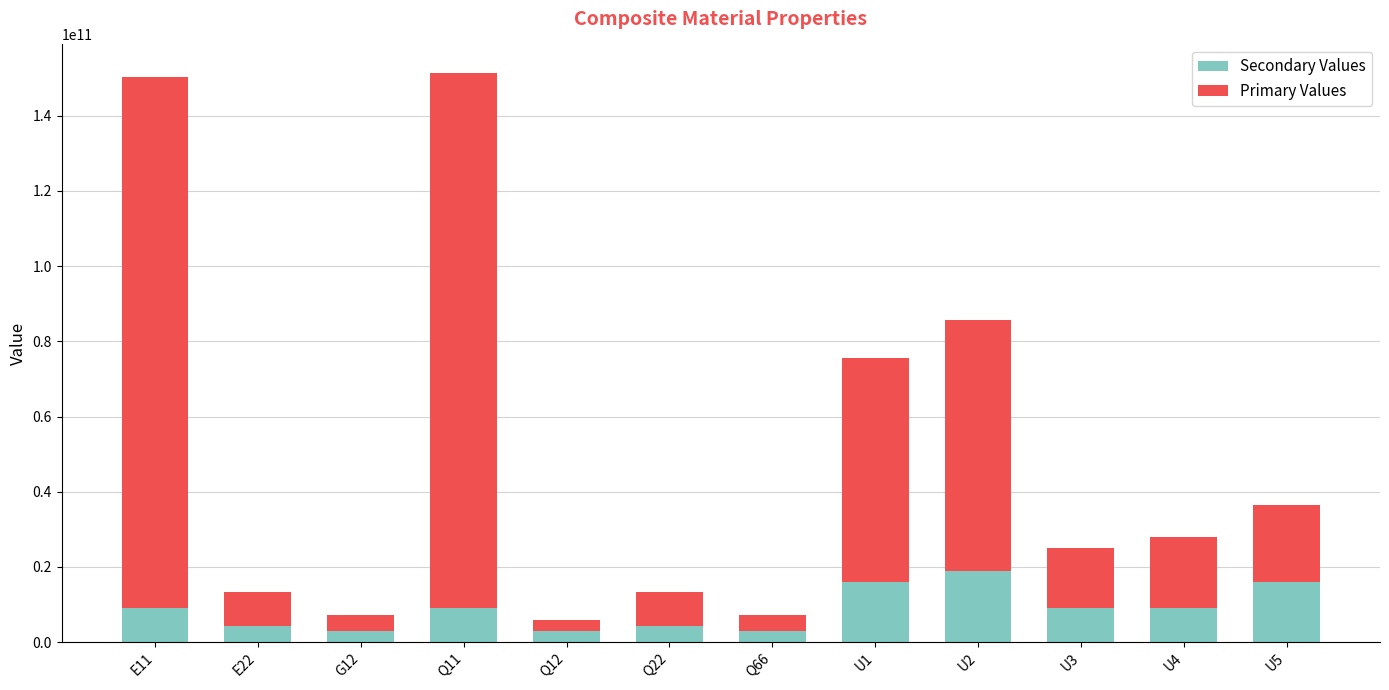

What is the difference between the maximum and minimum values in the Secondary Values series?

16055907641.8